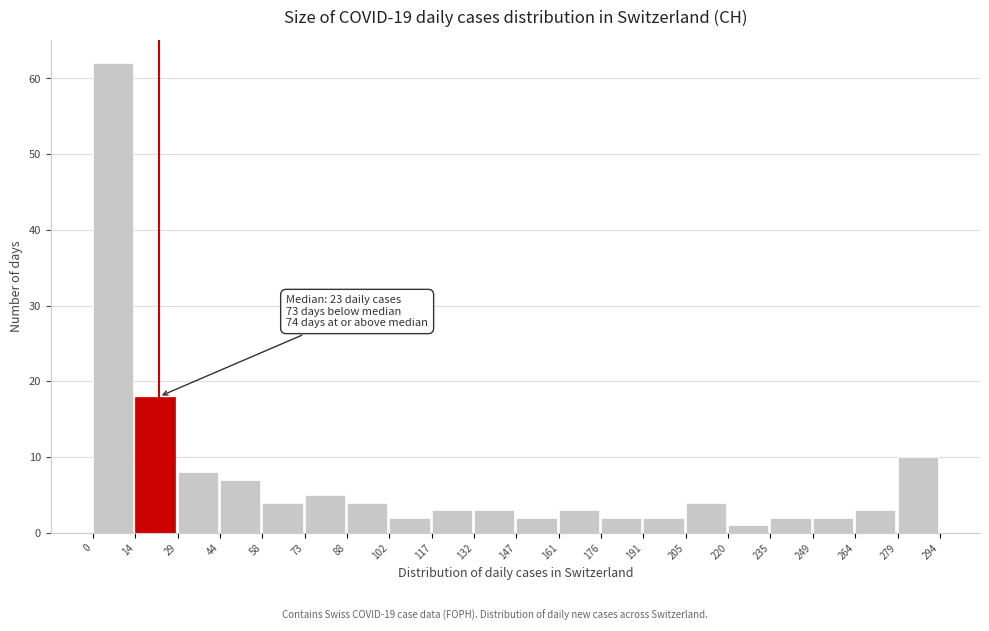

Which range on the x-axis has the tallest bar?

0 to 14